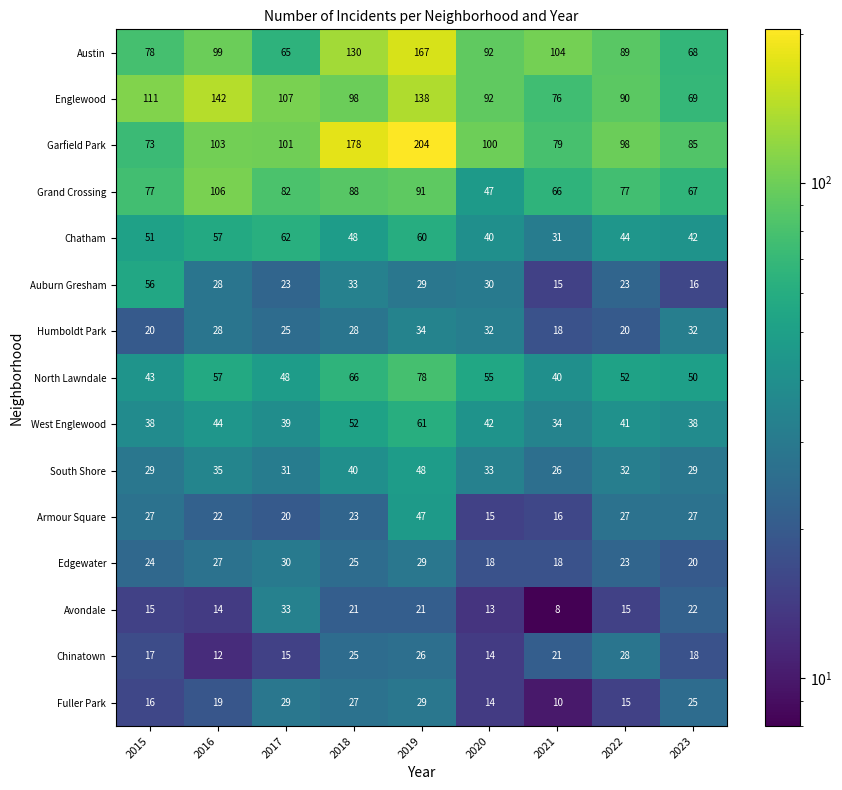

What is the average value of the Grand Crossing series?

78